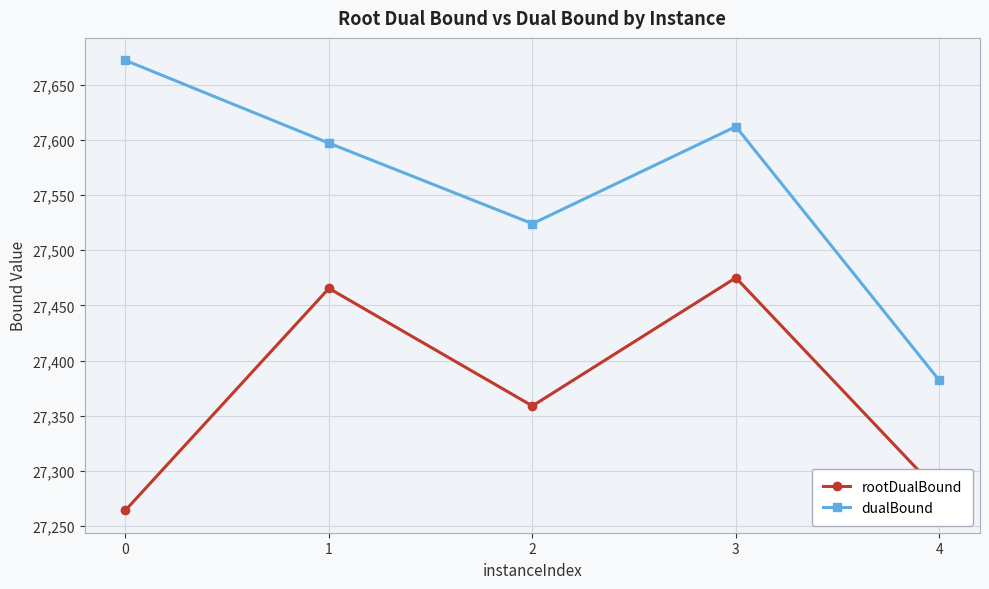

What is the maximum value shown in the chart?

27672.0